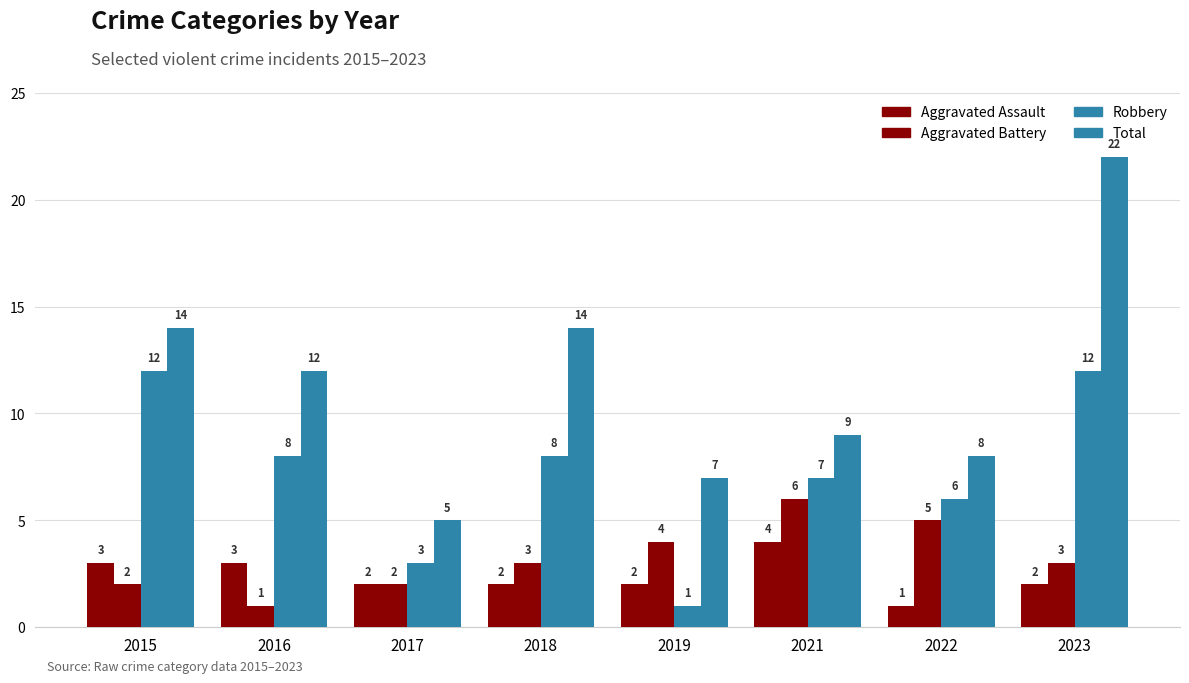

Count the number of categories in the chart.

8